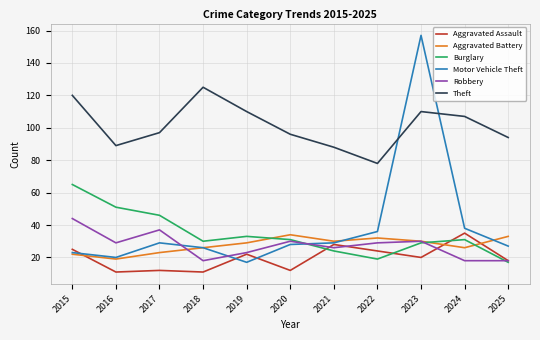

Where is the first local minimum for Motor Vehicle Theft?

2016